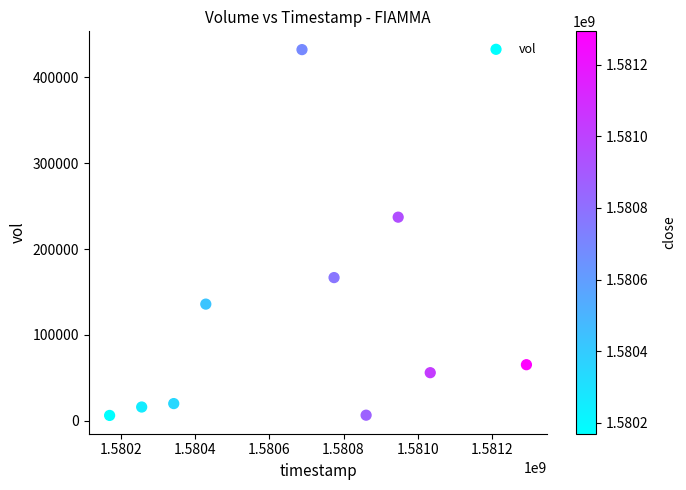

What Y value in the scatter plot is closest to 219300?

237200